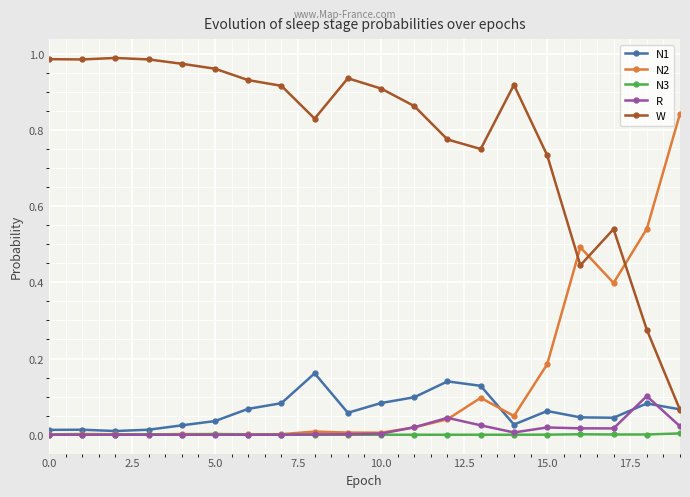

True or false: R has more than 2 interior local peaks.

True